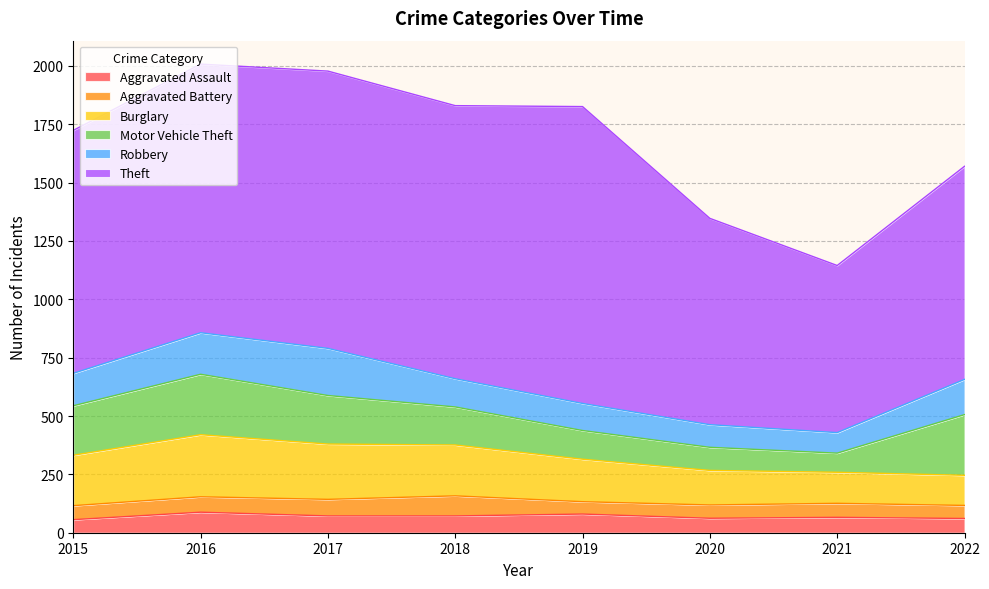

Reading left to right, list all the values displayed in this chart.

Aggravated Assault: 56	88	72	72	80	62	66	61
Aggravated Battery: 60	66	71	86	53	57	60	56
Burglary: 216	266	237	218	182	148	133	129
Motor Vehicle Theft: 212	259	208	163	123	99	82	260
Robbery: 139	178	202	121	116	97	88	151
Theft: 1041	1151	1188	1170	1272	884	716	913